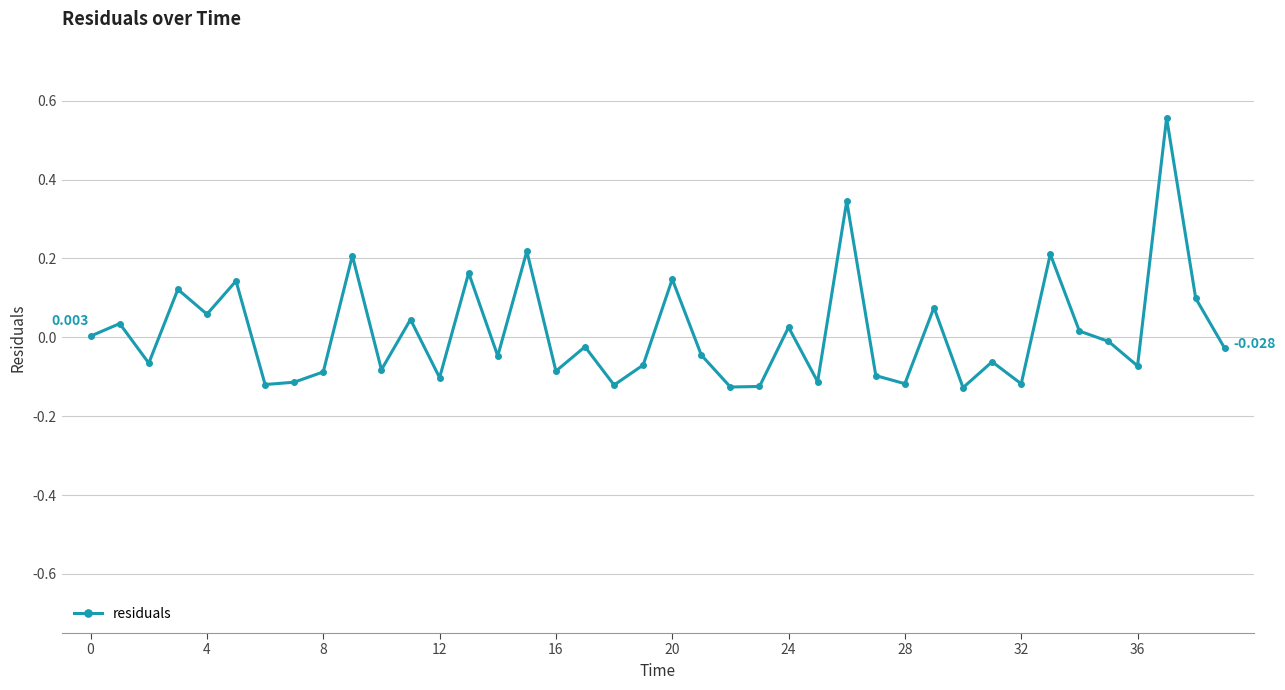

Count the number of categories in the chart.

40